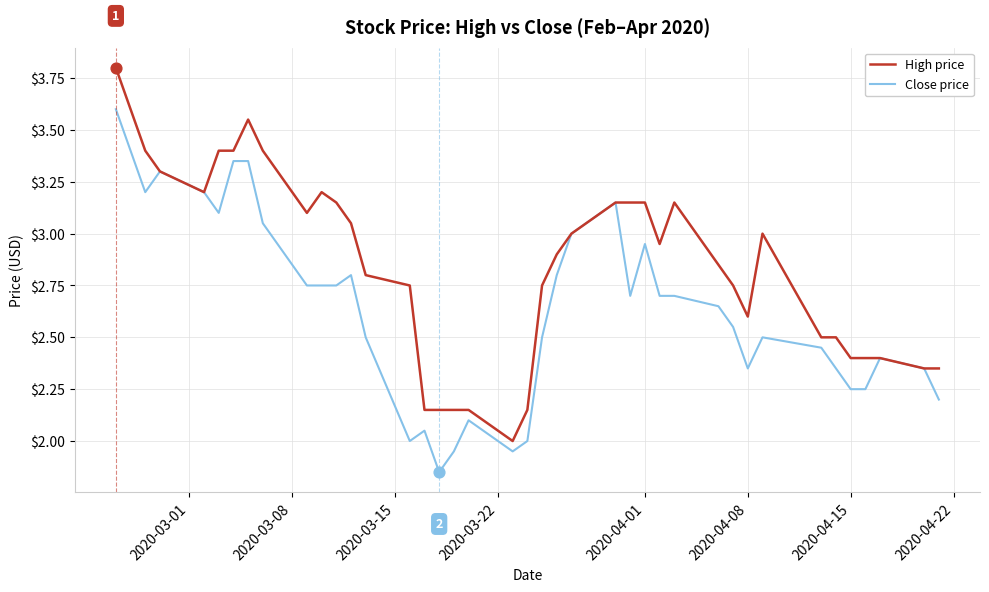

Which series has the largest total across all categories?

High price